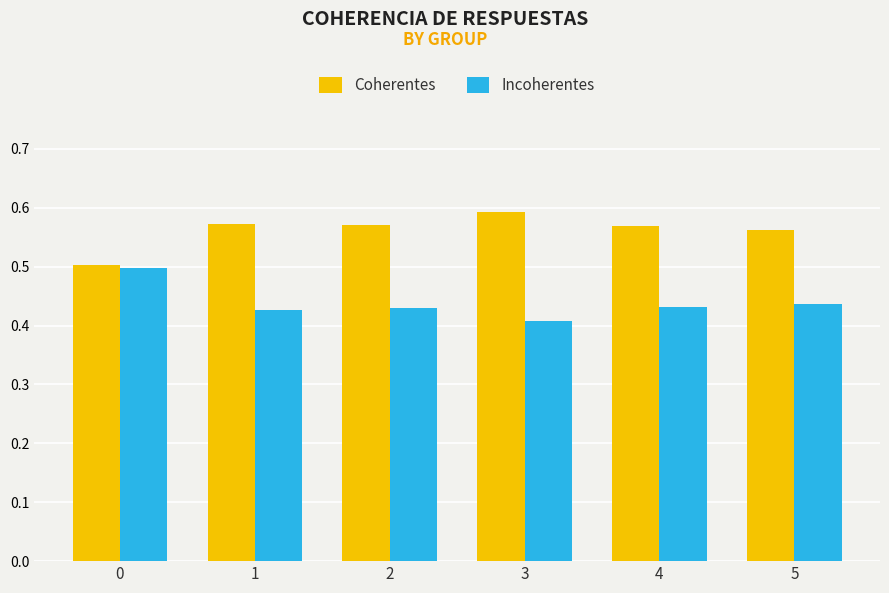

What is the total value across all series at 1?

1.0